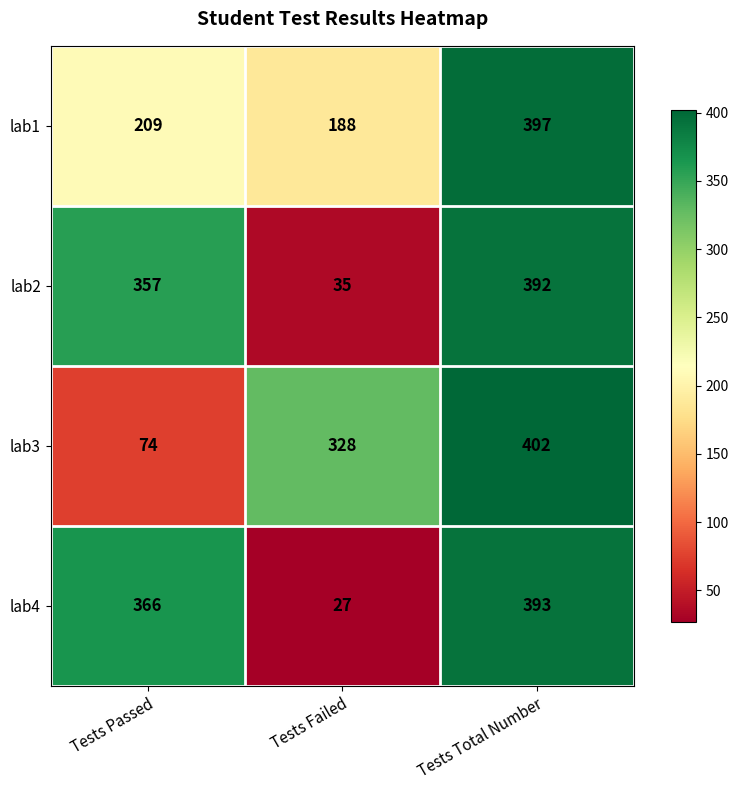

At Tests Failed, list the series in order from smallest to largest.

lab4, lab2, lab1, lab3